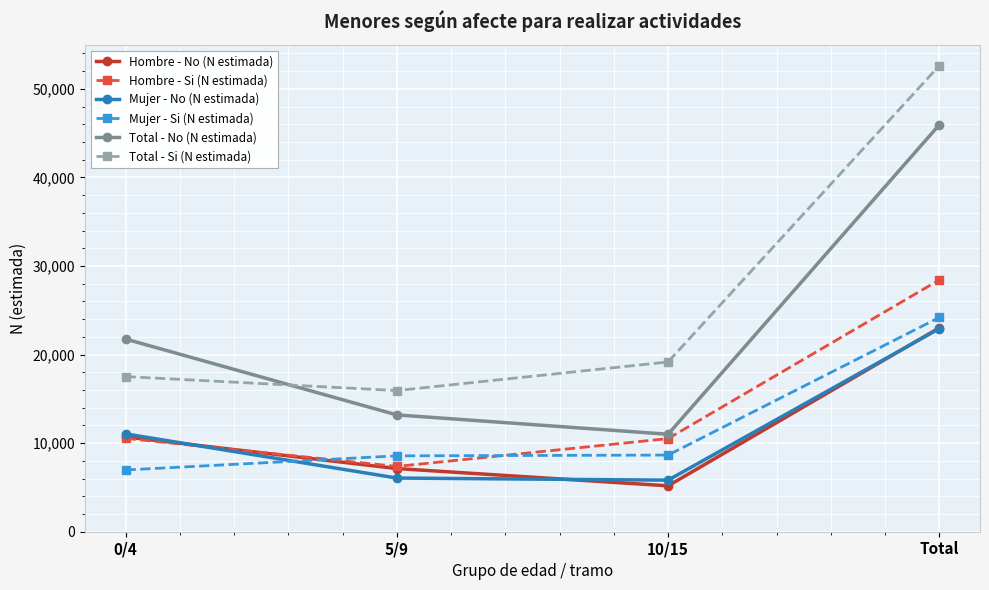

What is the label of the 2nd point from the left?

5/9